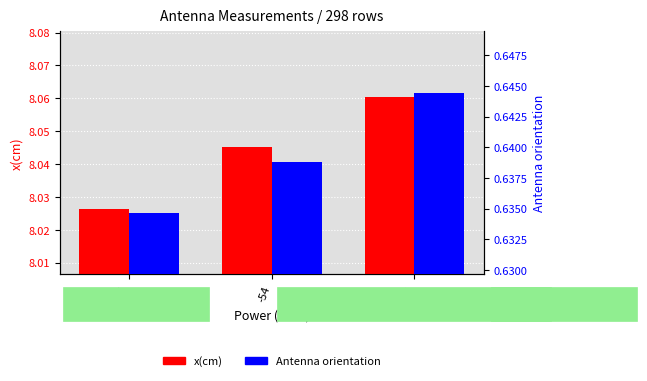

At how many categories does at least one series exceed 6?

3